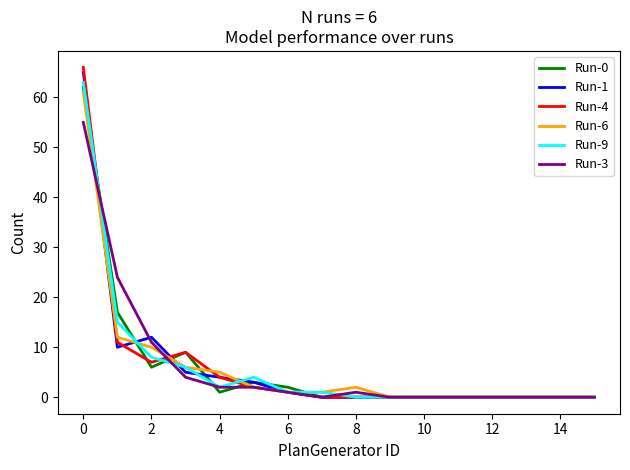

Rank the series by their maximum value, from lowest to highest.

Run-3, Run-6, Run-0, Run-9, Run-1, Run-4